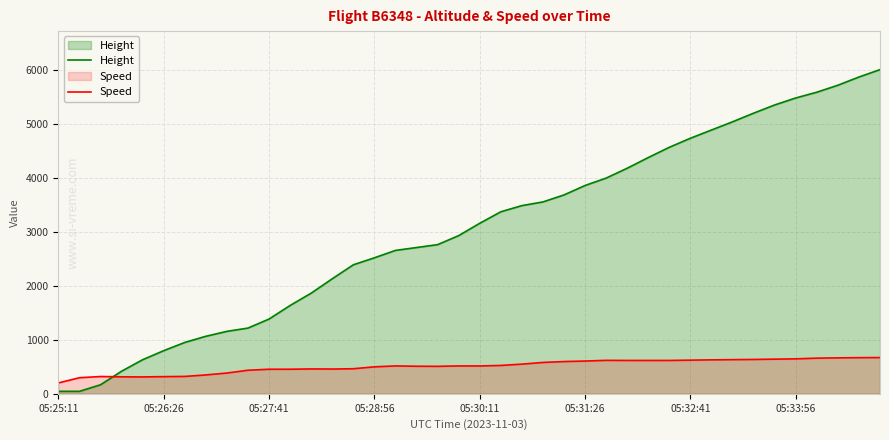

How many lines are shown in the chart?

2